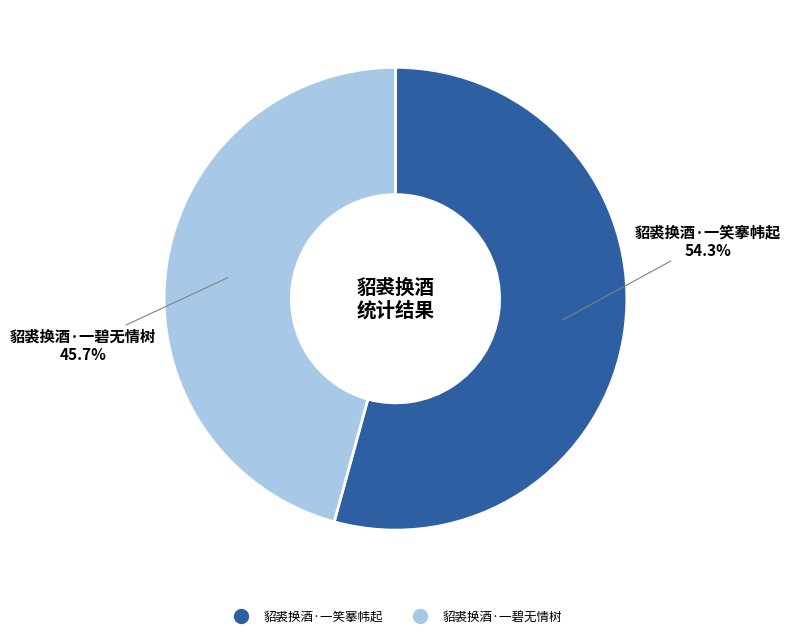

What is the largest slice in the pie chart?

貂裘换酒·一笑搴帏起